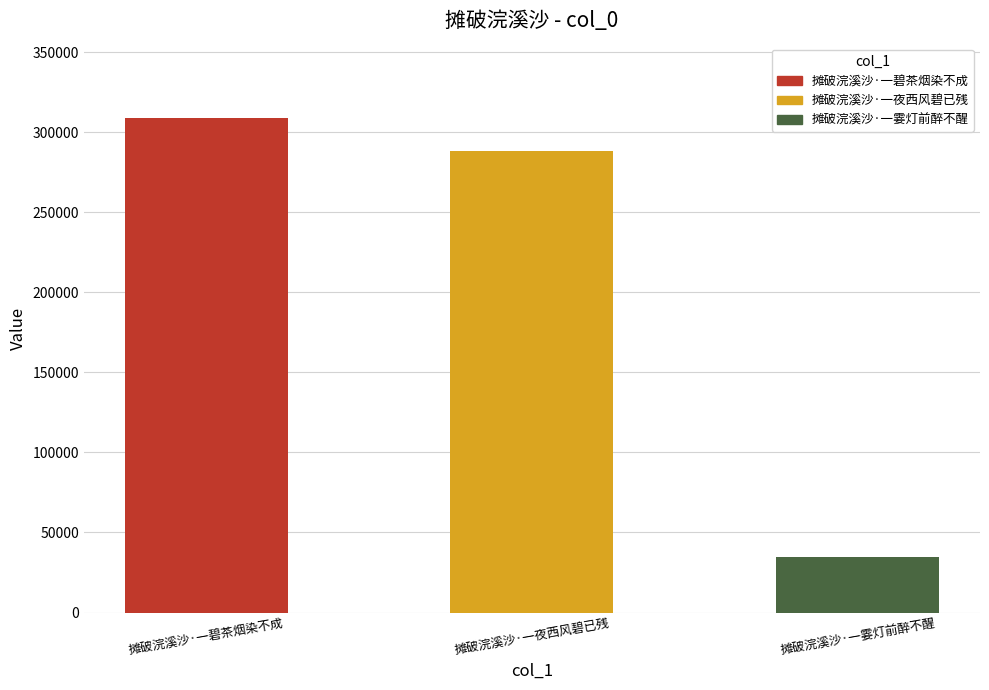

Are the bars grouped side by side (vs. stacked)?

No